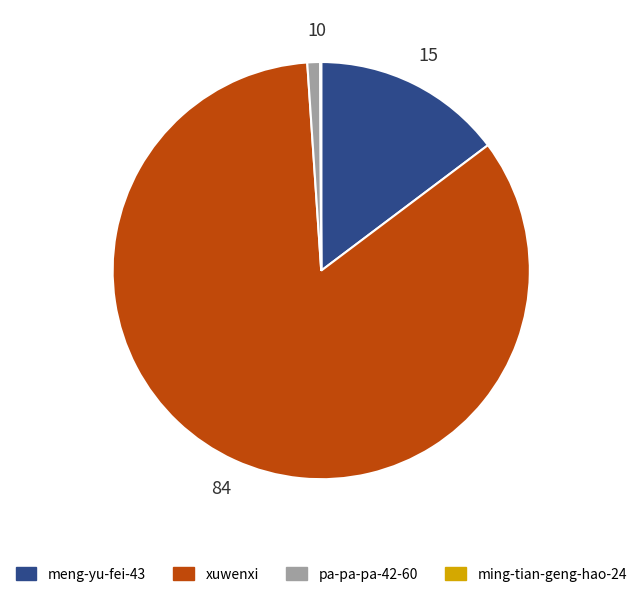

Is the sum of pa-pa-pa-42-60 and xuwenxi greater than half?

Yes